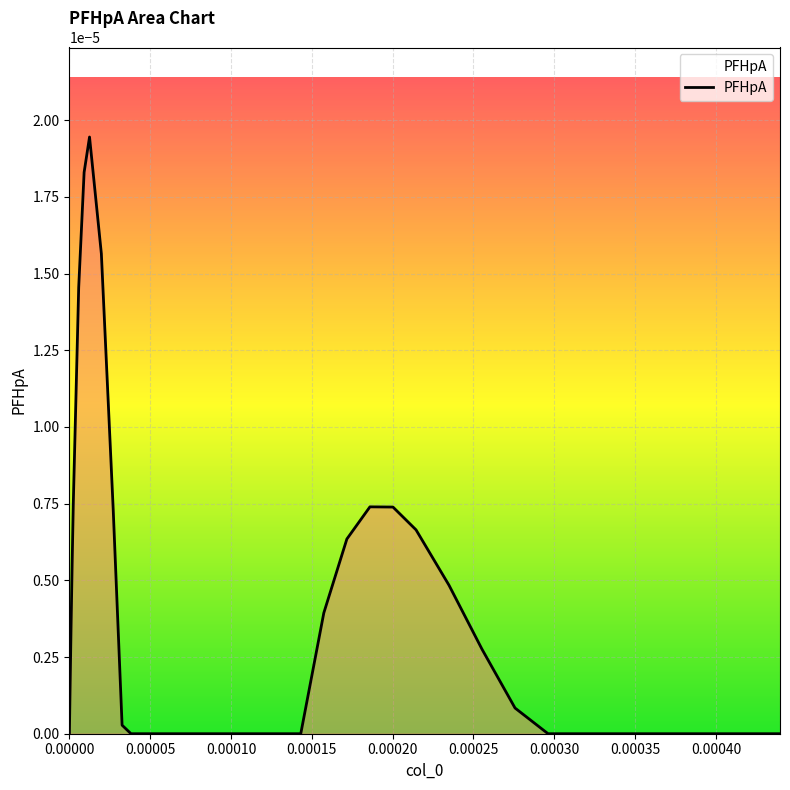

How many lines are shown in the chart?

1